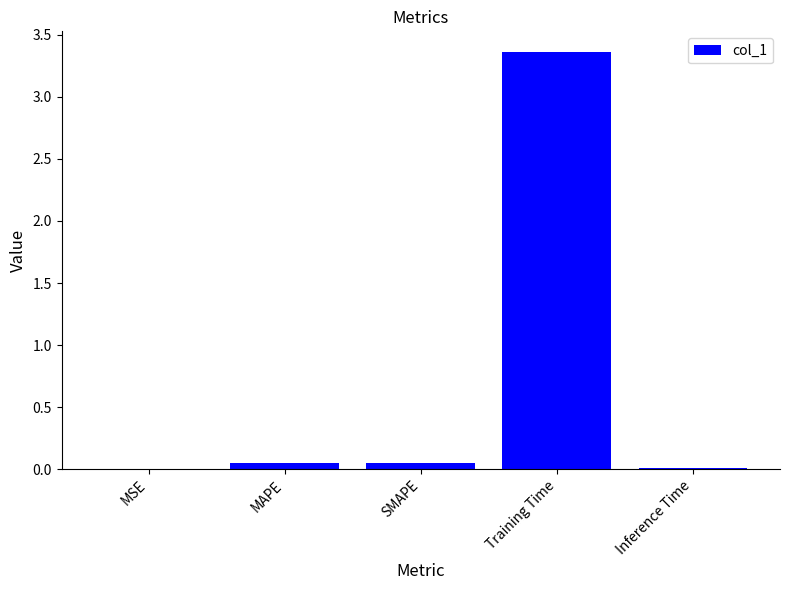

At which category does the chart reach its peak across all series?

Training Time